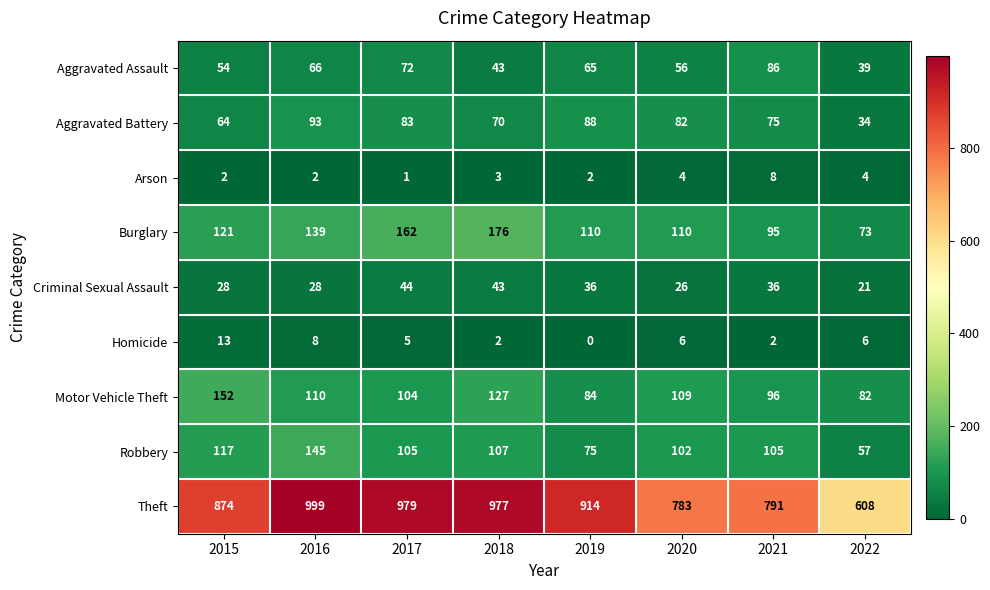

What value does the Arson series have at 2018?

3